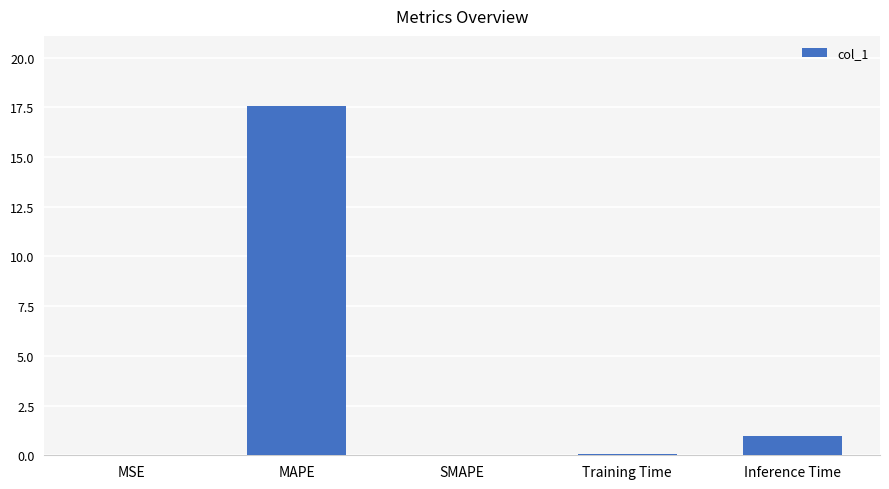

Does the chart contain stacked bars?

No